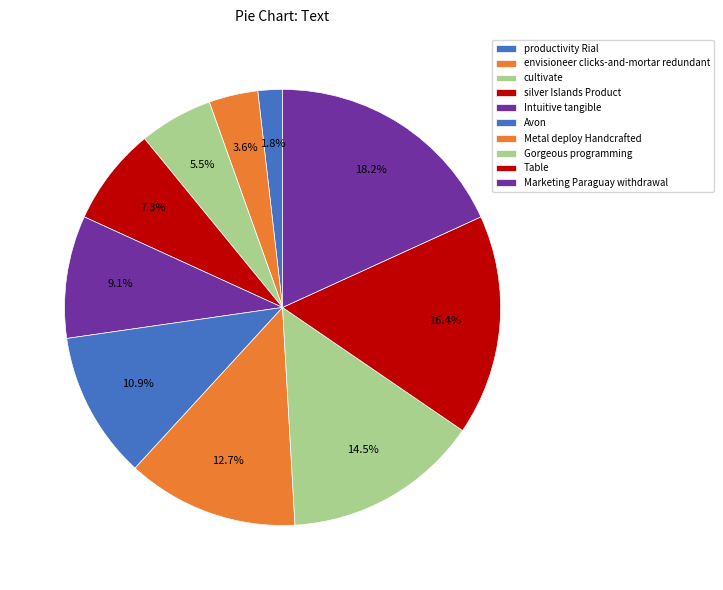

Is there any slice that represents more than half of the pie?

No